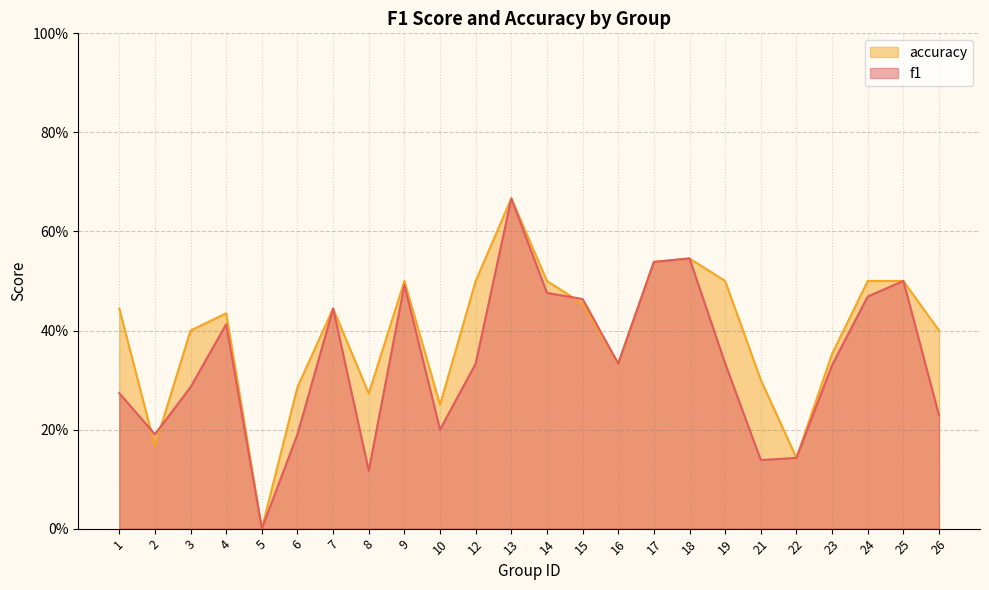

True or false: f1 and accuracy cross at least once.

True